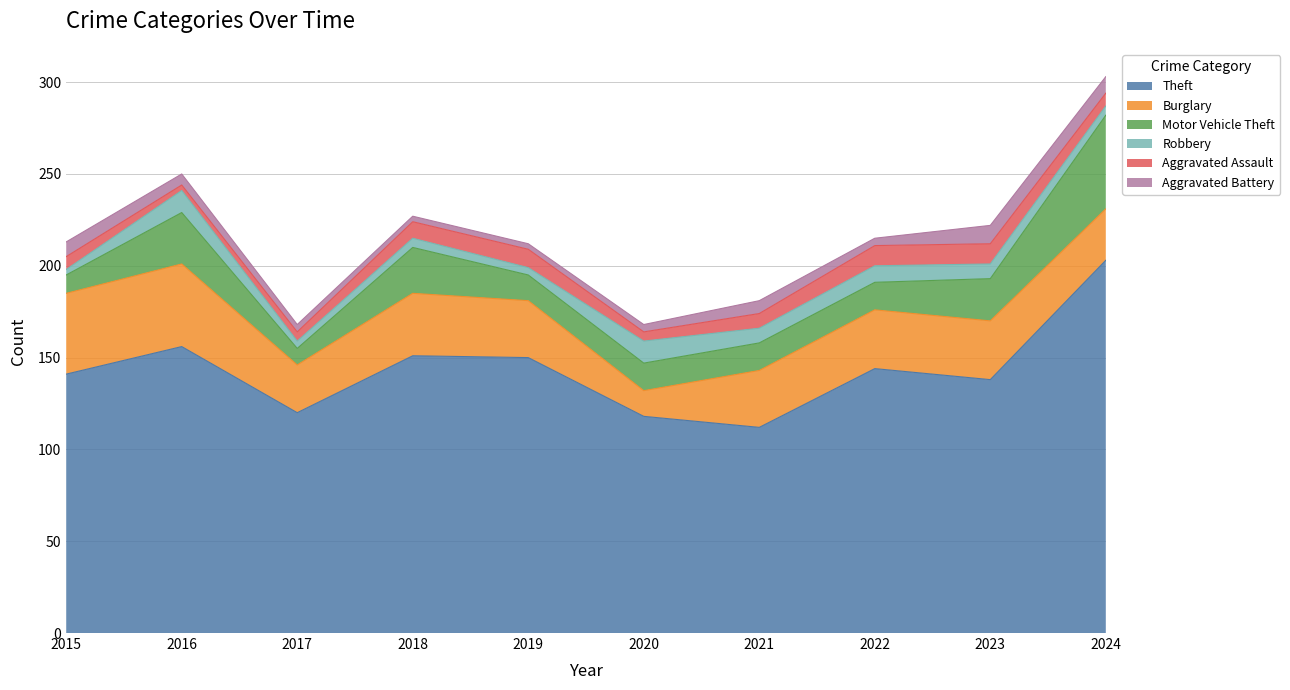

Between 2016 and 2021, which series saw the biggest shift?

Theft